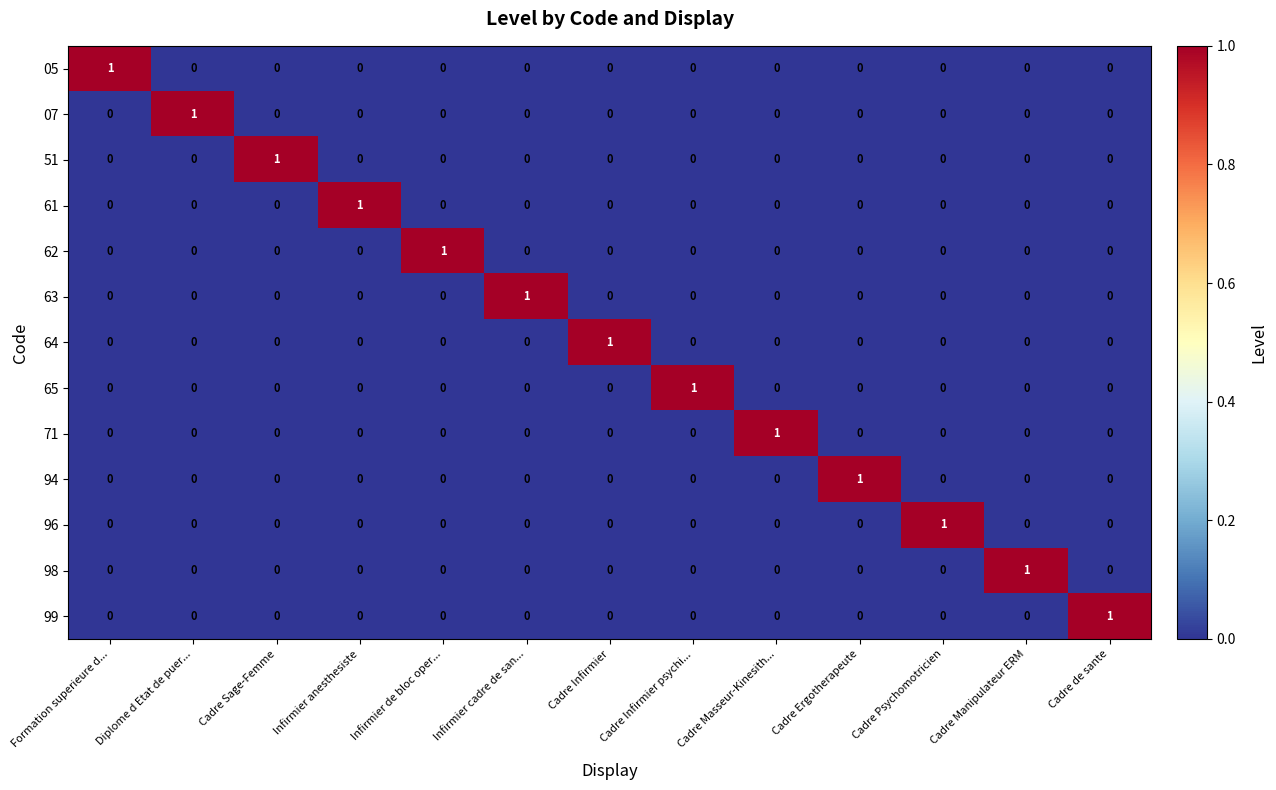

What is the difference between the highest and lowest values at Cadre Psychomotricien?

1